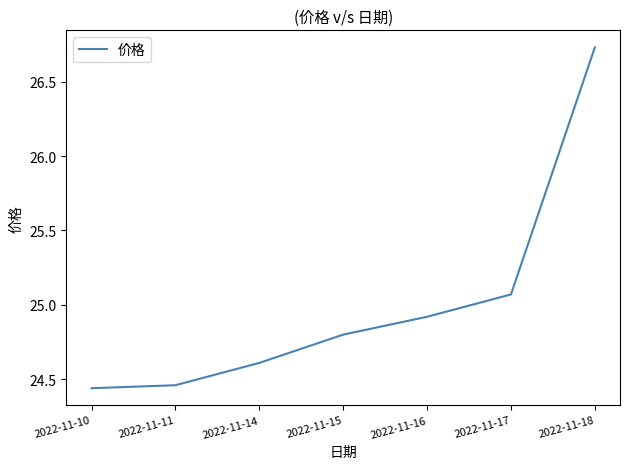

What is the change in value from 2022-11-16 to 2022-11-18?

+1.8